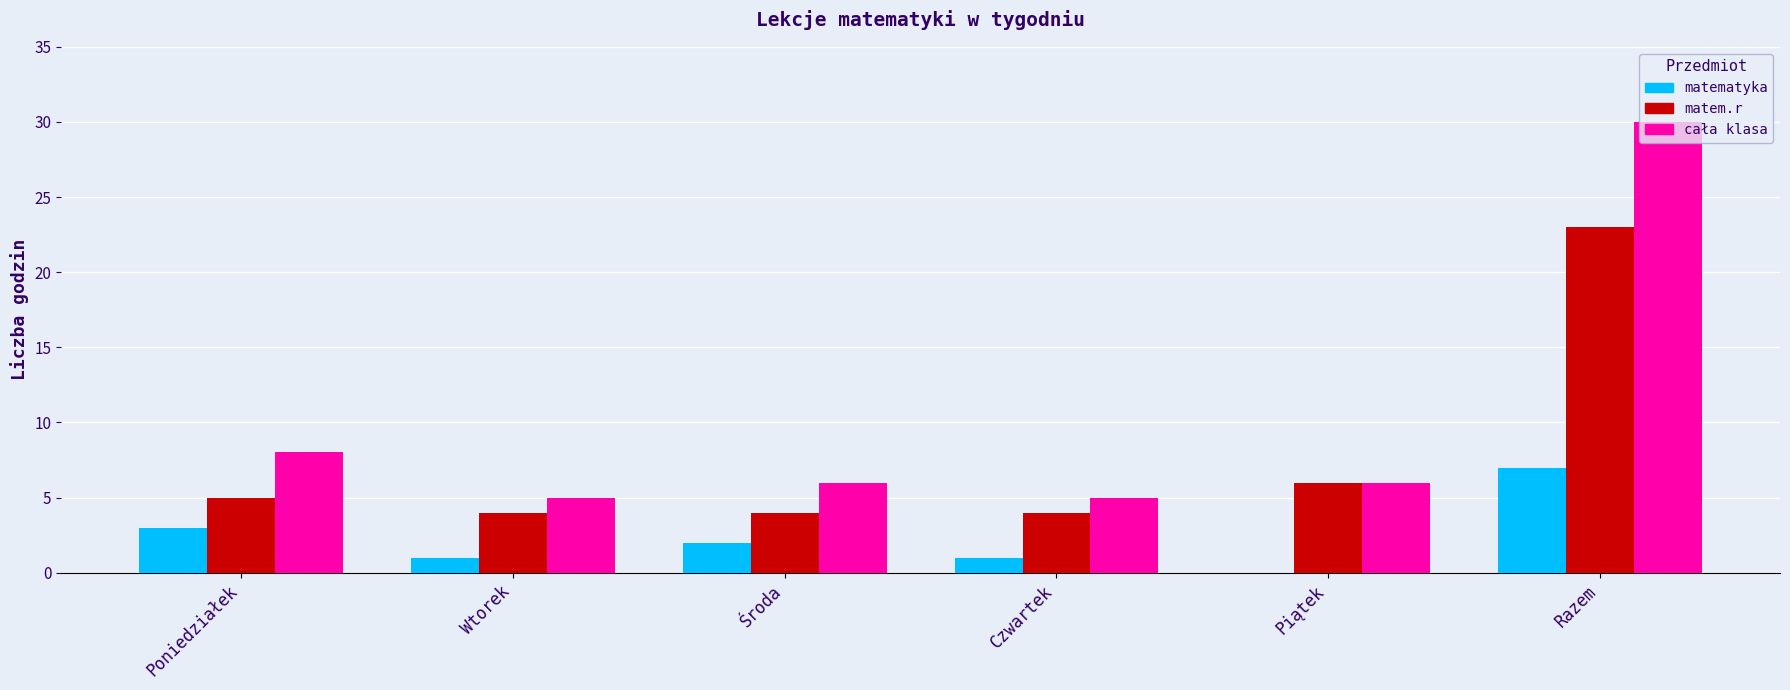

What is the difference between the matem.r values at Razem and Środa?

19